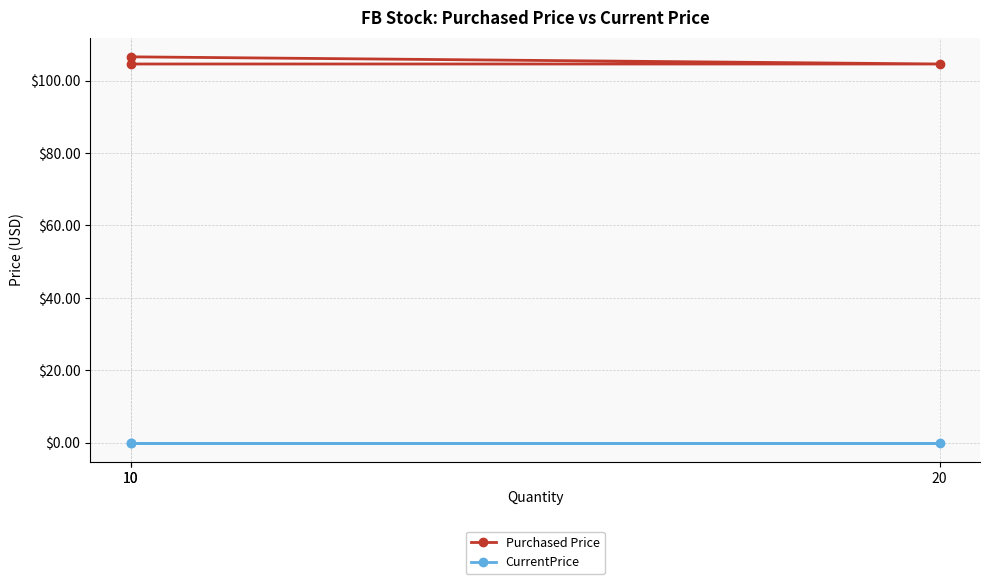

List the series in order of their overall mean, highest first.

Purchased Price, CurrentPrice